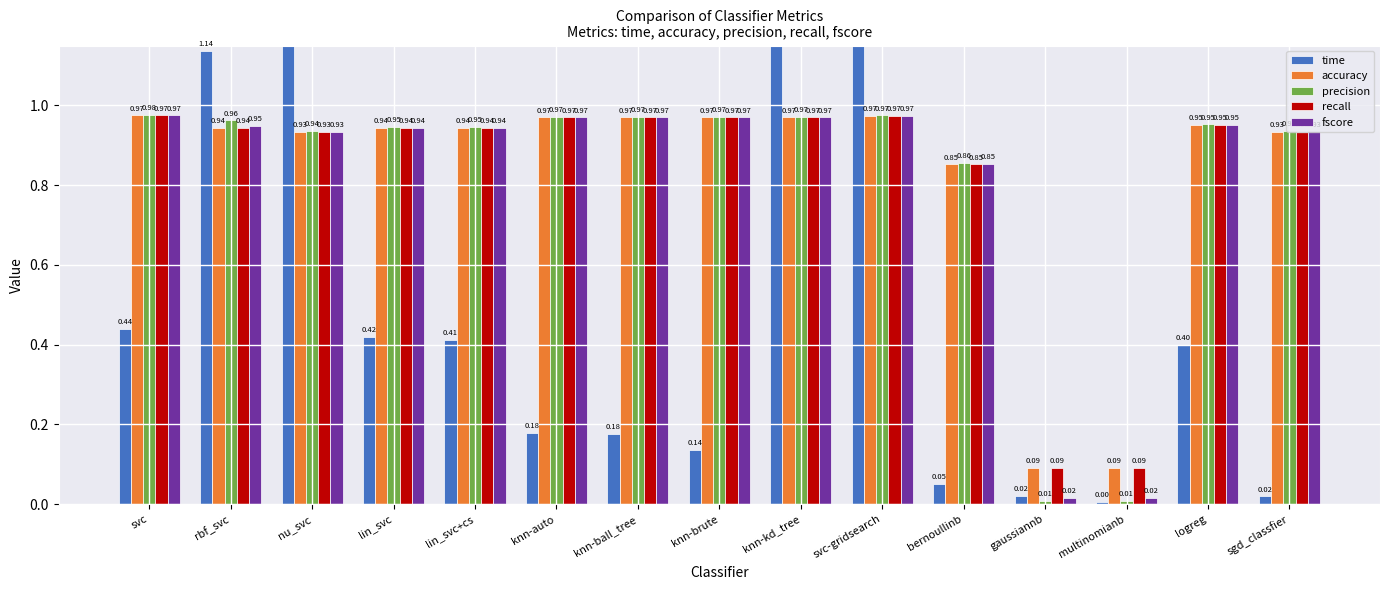

At which category is the sum across all series the highest?

svc-gridsearch